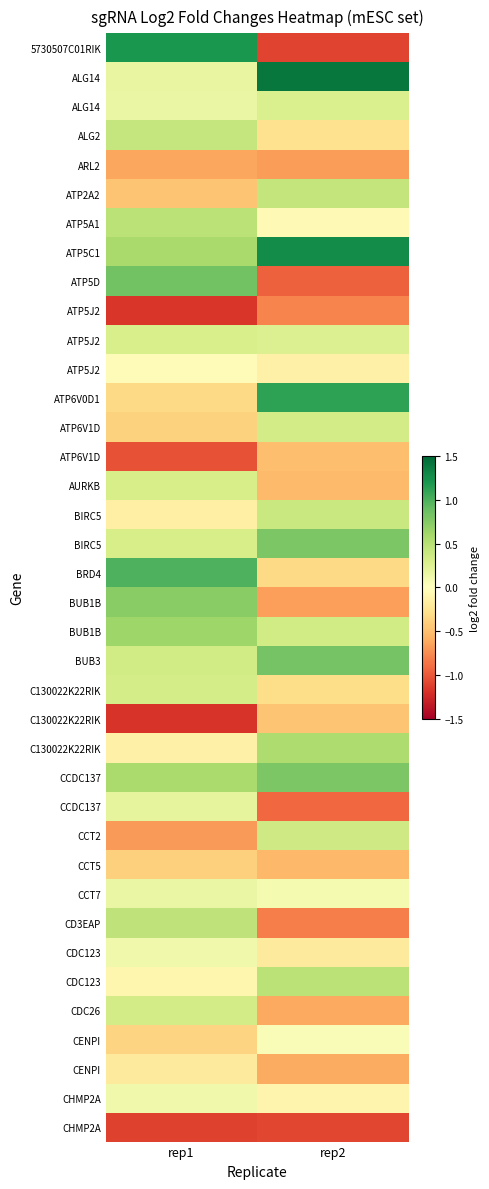

Which has a higher value, rep1 or rep2?

rep1